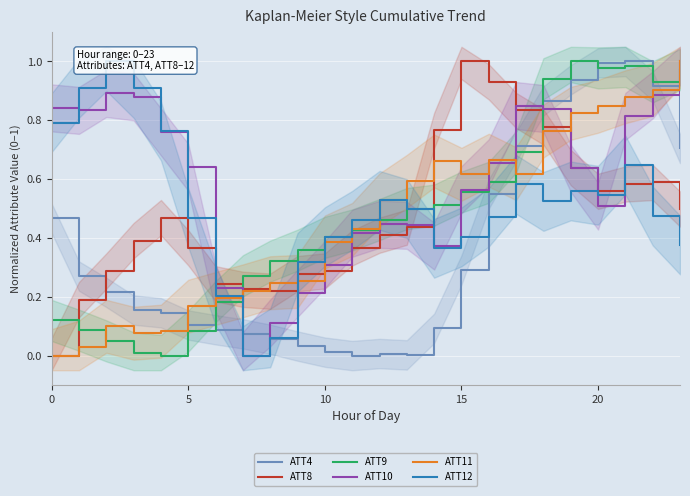

Is it true that ATT8 equals 0.1 at 10?

False